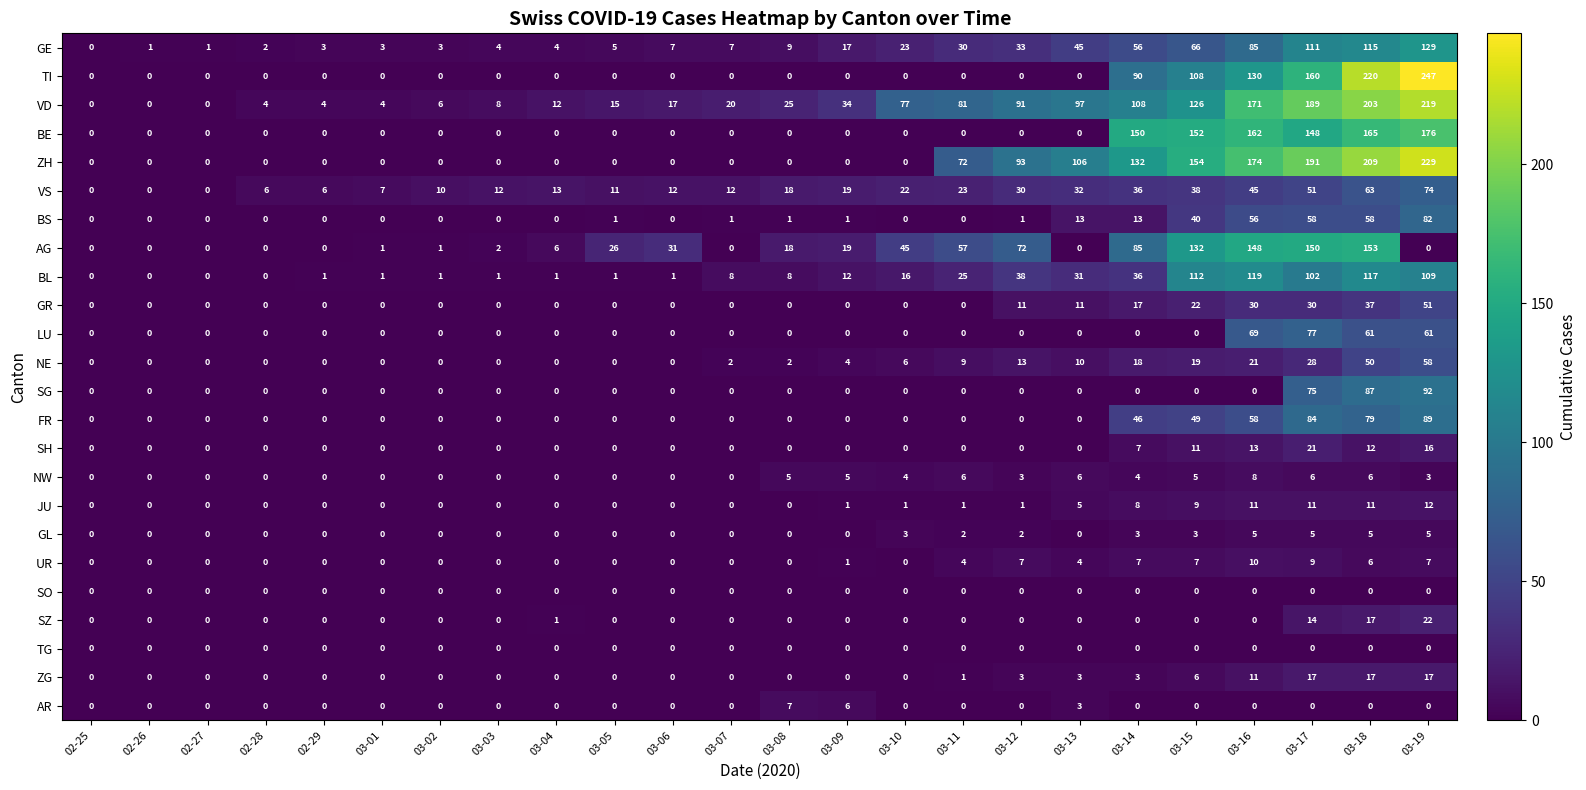

True or false: GR has a value of 24 at 03-07.

False